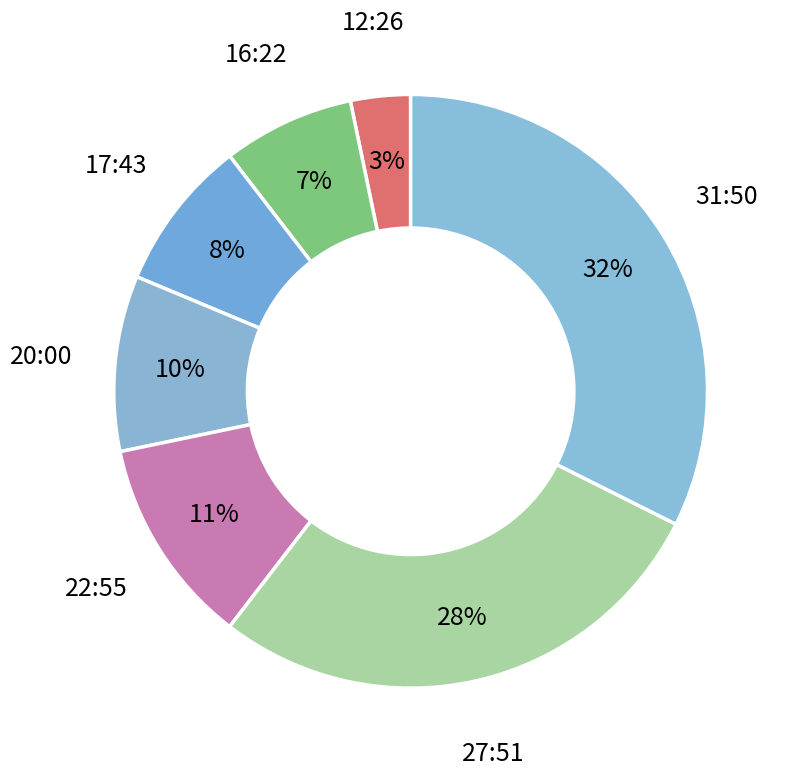

Is it true that 17:43 is 8% of the pie?

True